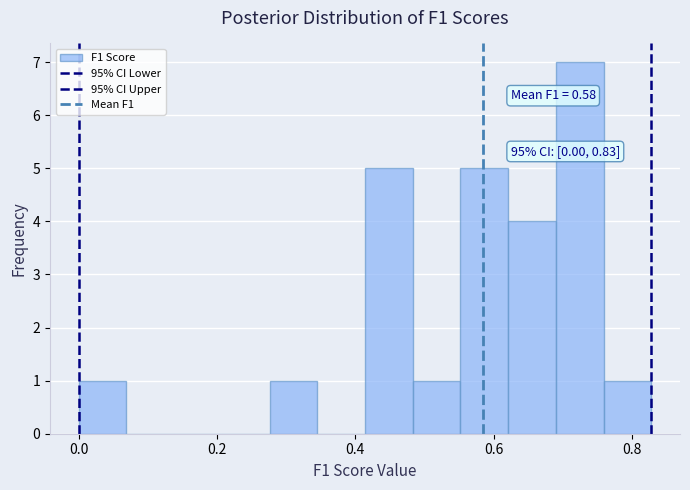

Around what value on the x-axis is the tallest bar? Give the approximate position of its centre, as read against the axis.

0.72